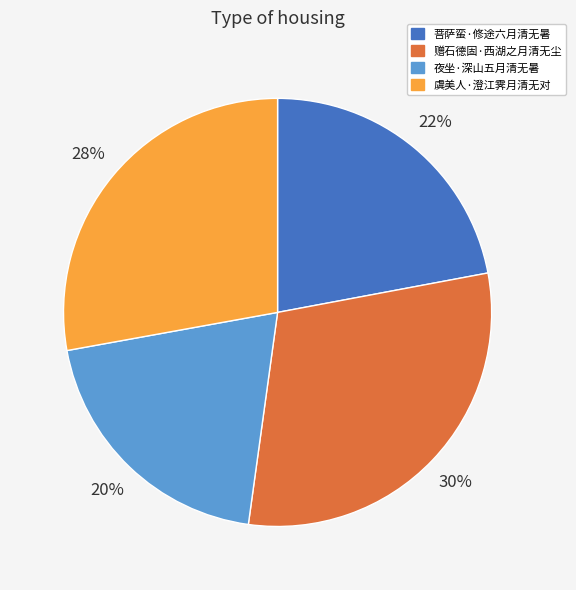

Do 夜坐·深山五月清无暑 and 菩萨蛮·修途六月清无暑 together represent more than half of the pie?

No